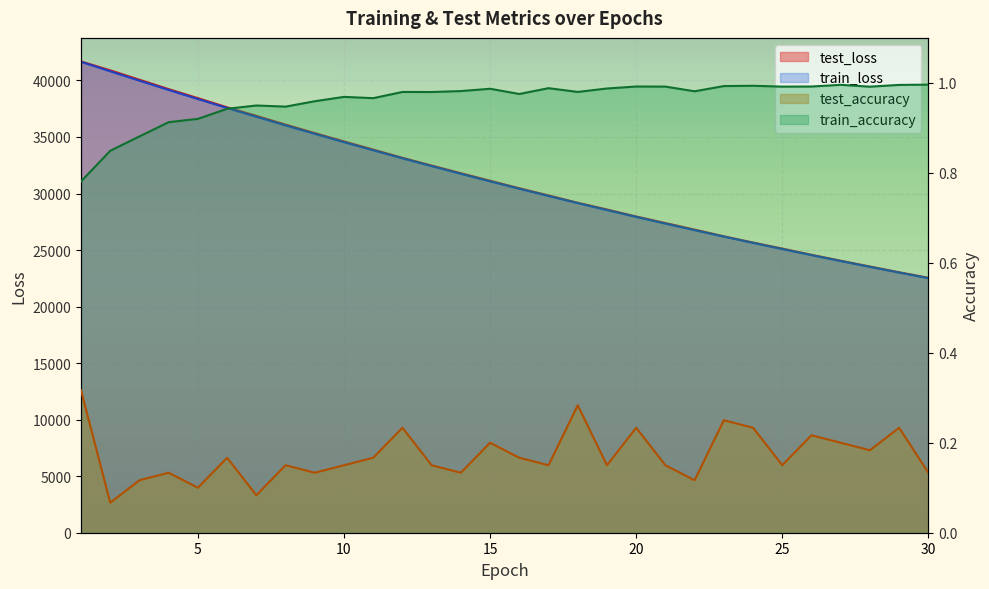

Rank the series at 28 from lowest to highest value.

test_accuracy, train_accuracy, train_loss, test_loss